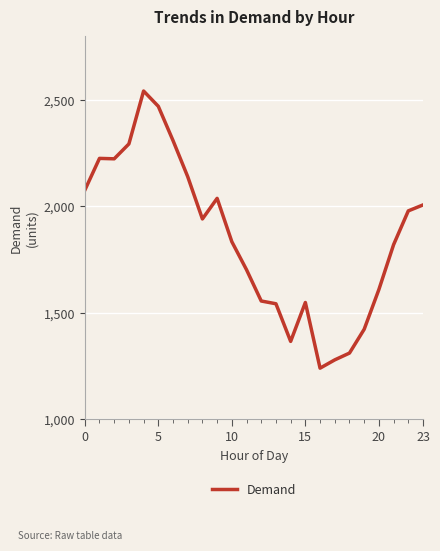

True or false: the data has more than 2 interior local peaks.

True